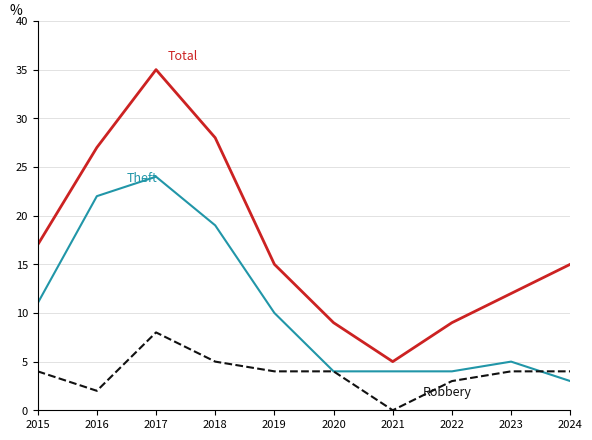

What is the total value across all series at 2016?

51